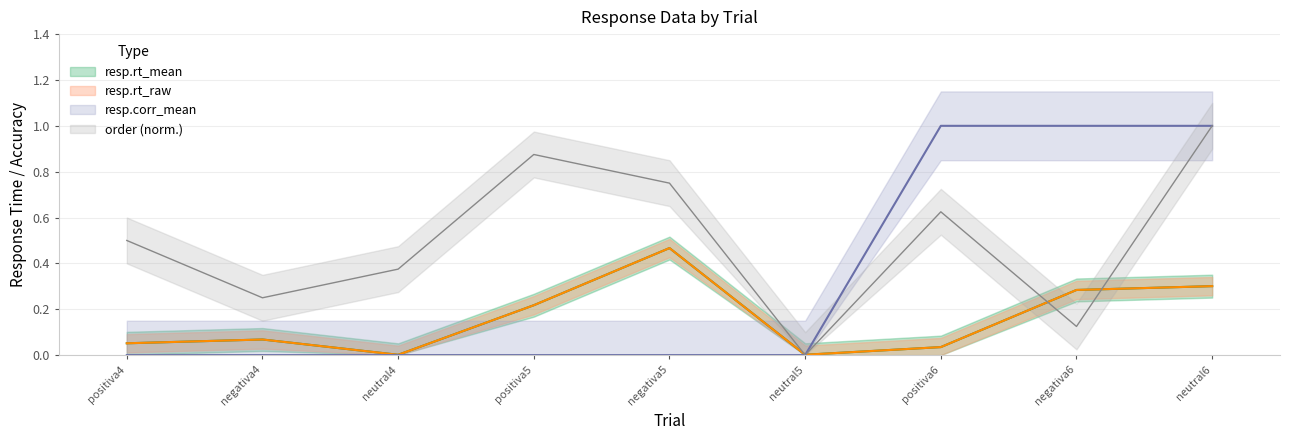

What is the difference between the highest and lowest values at negativa5?

0.8